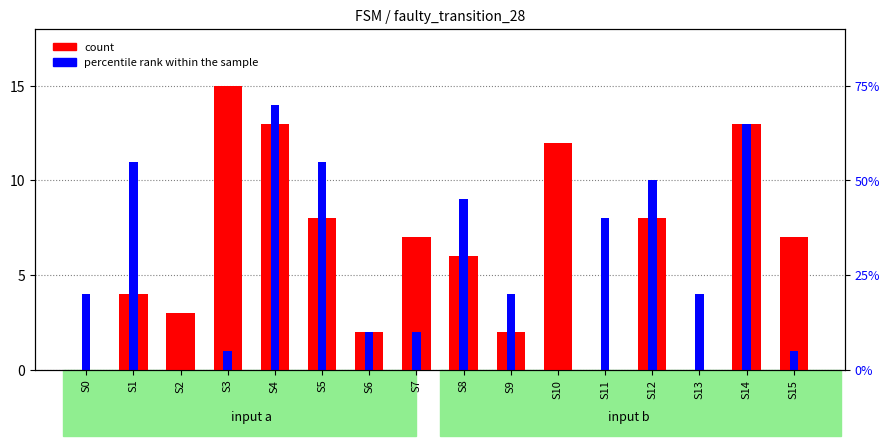

Reading left to right, list all the values displayed in this chart.

count: S0=0	S1=4	S2=3	S3=15	S4=13	S5=8	S6=2	S7=7	S8=6	S9=2	S10=12	S11=0	S12=8	S13=0	S14=13	S15=7
percentile rank within the sample: S0=4	S1=11	S2=0	S3=1	S4=14	S5=11	S6=2	S7=2	S8=9	S9=4	S10=0	S11=8	S12=10	S13=4	S14=13	S15=1